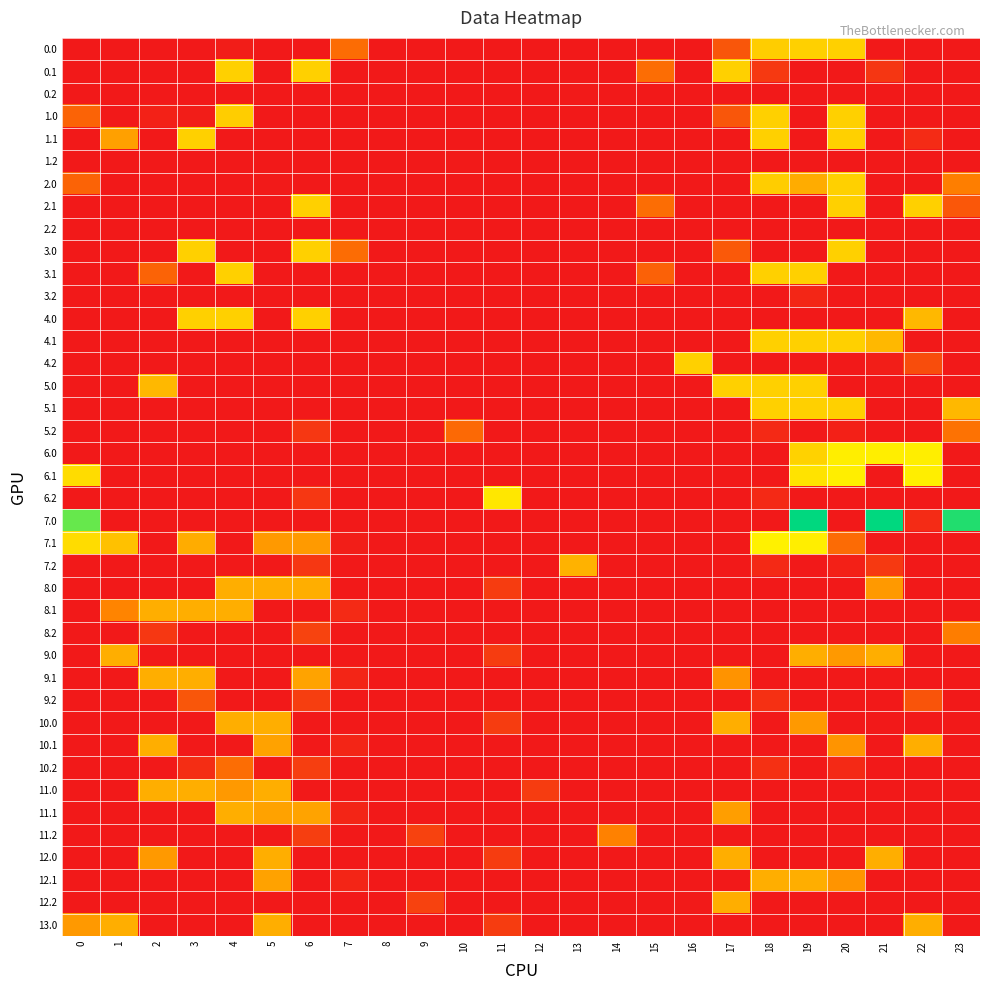

Between 3 and 19, which series saw the biggest shift?

7.0